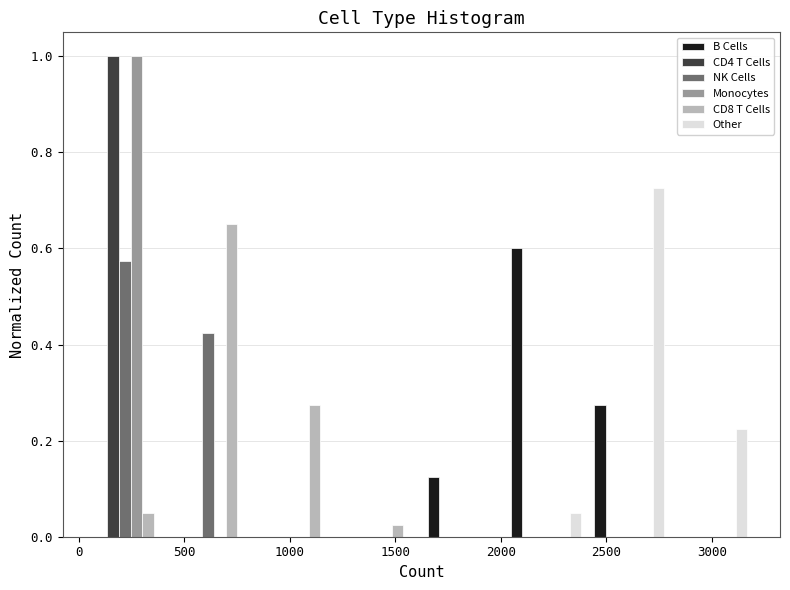

What is the height of the B Cells bar covering 1600 to 2000 on the x-axis? Neither the bar edges nor the heights are printed on the chart, so give them approximately, as read against the axes.

0.12